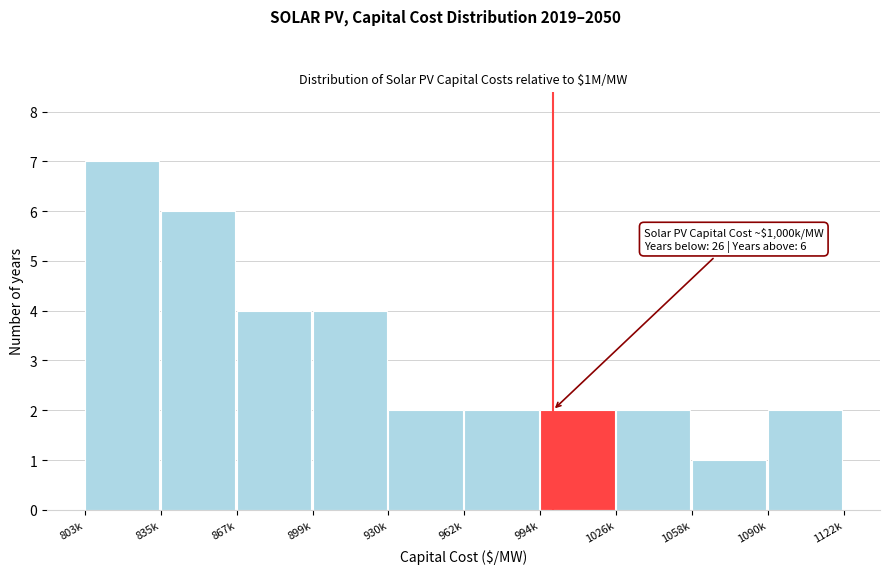

Reading left to right, transcribe all the data shown in this chart.

803k=7	835k=6	867k=4	899k=4	930k=2	962k=2	994k=2	1026k=2	1058k=1	1090k=2